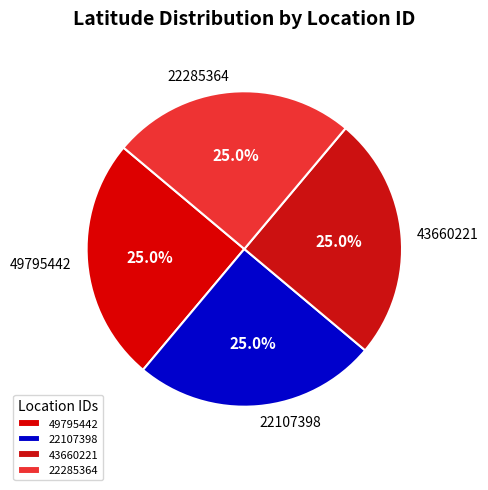

To the nearest percent, what is the combined percentage of 22285364 and 49795442?

50%